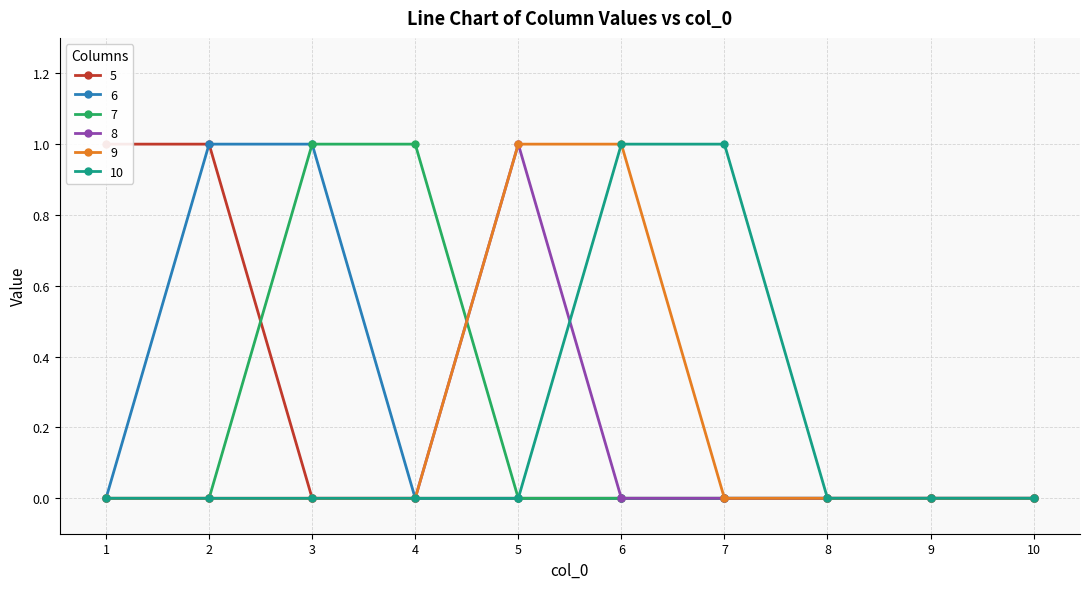

What is the value of the 7 point at the 4th from the left?

1